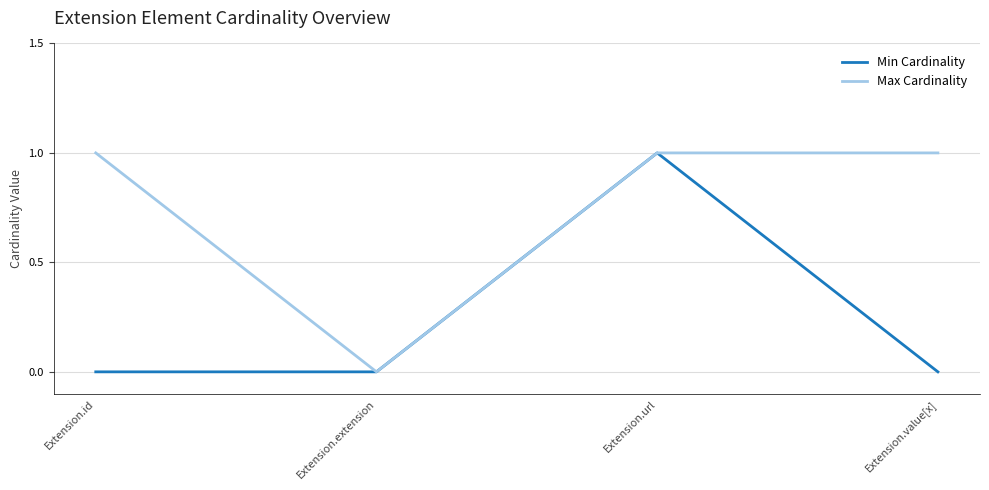

Is it true that Max Cardinality equals 0 at Extension.value[x]?

False